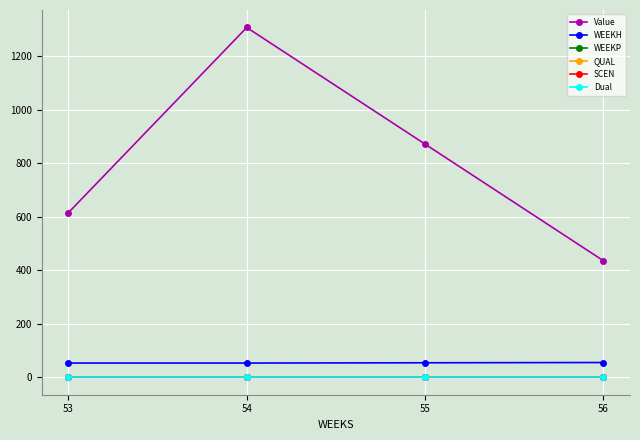

Reading left to right, transcribe all the data shown in this chart.

Value: 53=615.1	54=1306.9	55=871.3	56=435.6
WEEKH: 53=53.0	54=53.0	55=54.0	56=55.0
WEEKP: 53=0.0	54=0.0	55=0.0	56=0.0
QUAL: 53=2.0	54=2.0	55=2.0	56=2.0
SCEN: 53=0.0	54=0.0	55=0.0	56=0.0
Dual: 53=0.0	54=0.0	55=0.0	56=0.0